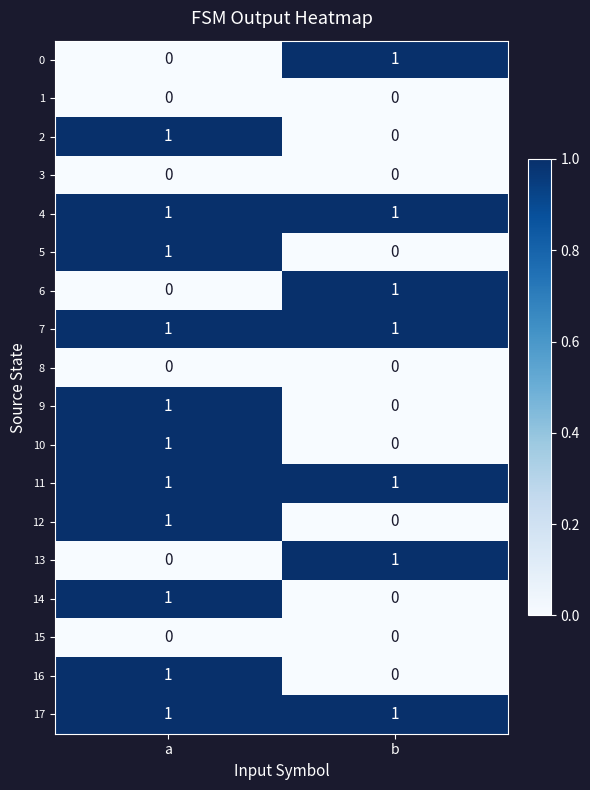

True or false: 9 has a value of 1 at a.

True